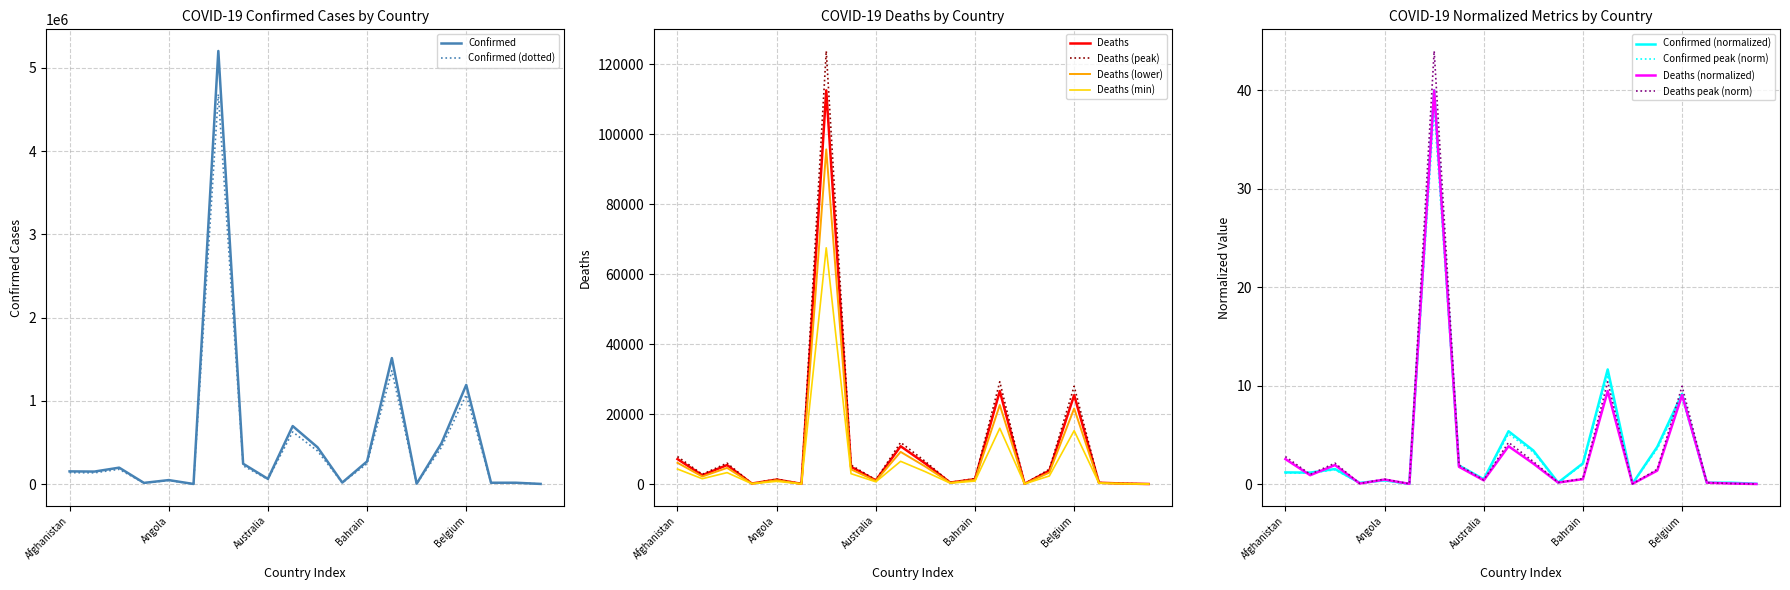

Between Andorra and Australia, which is larger?

Australia